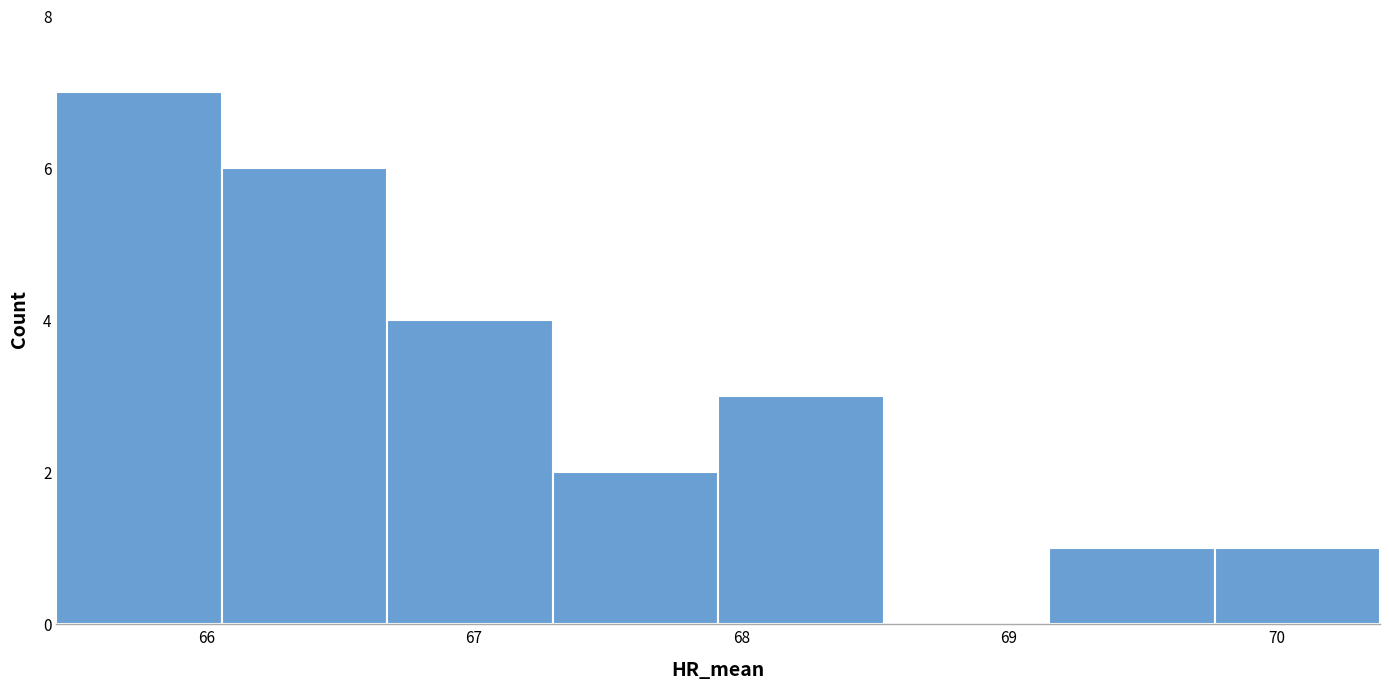

Which range on the x-axis has the tallest bar?

65.4 to 66.1